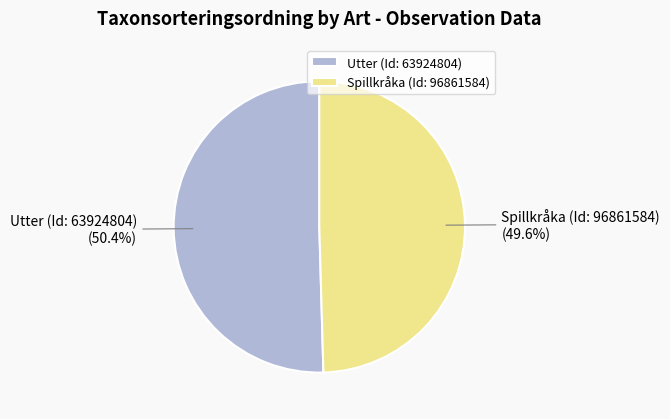

Which slice represents more than half of the pie?

Utter (Id: 63924804)